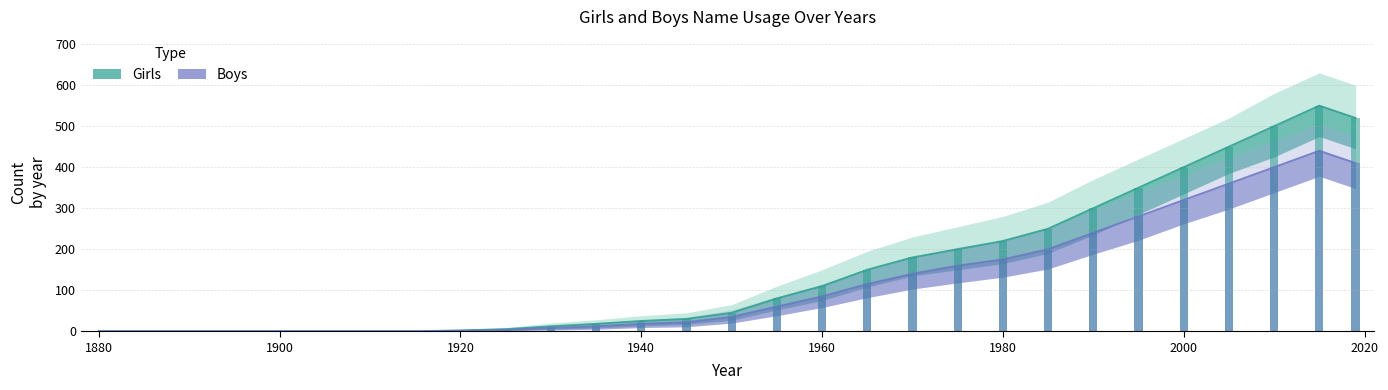

Which has a higher value, 1990 or 1980?

1990